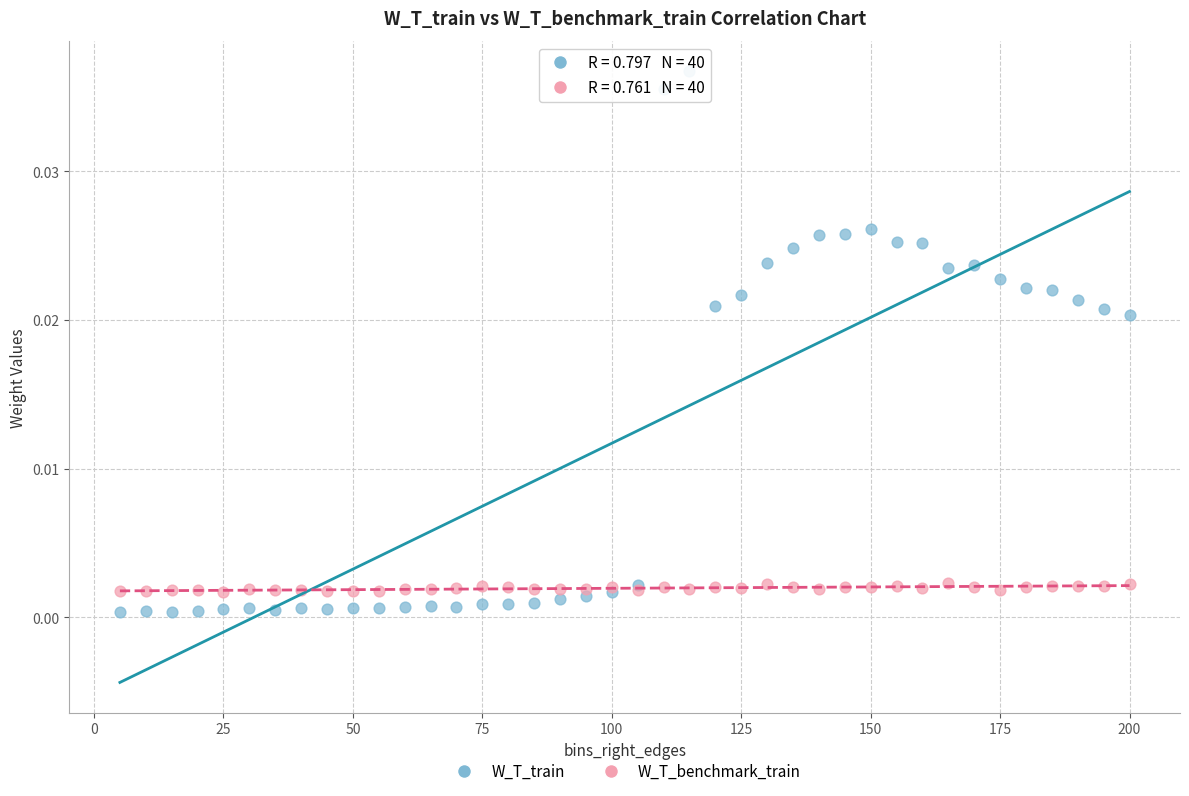

Which series contains the highest Y value?

W_T_train